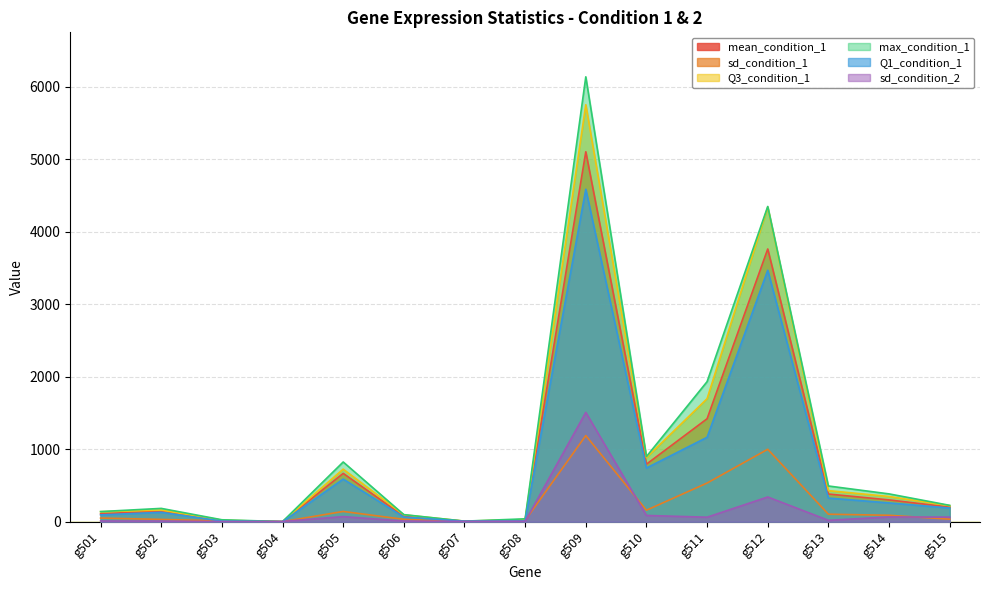

How many data points in sd_condition_2 are above 19?

8